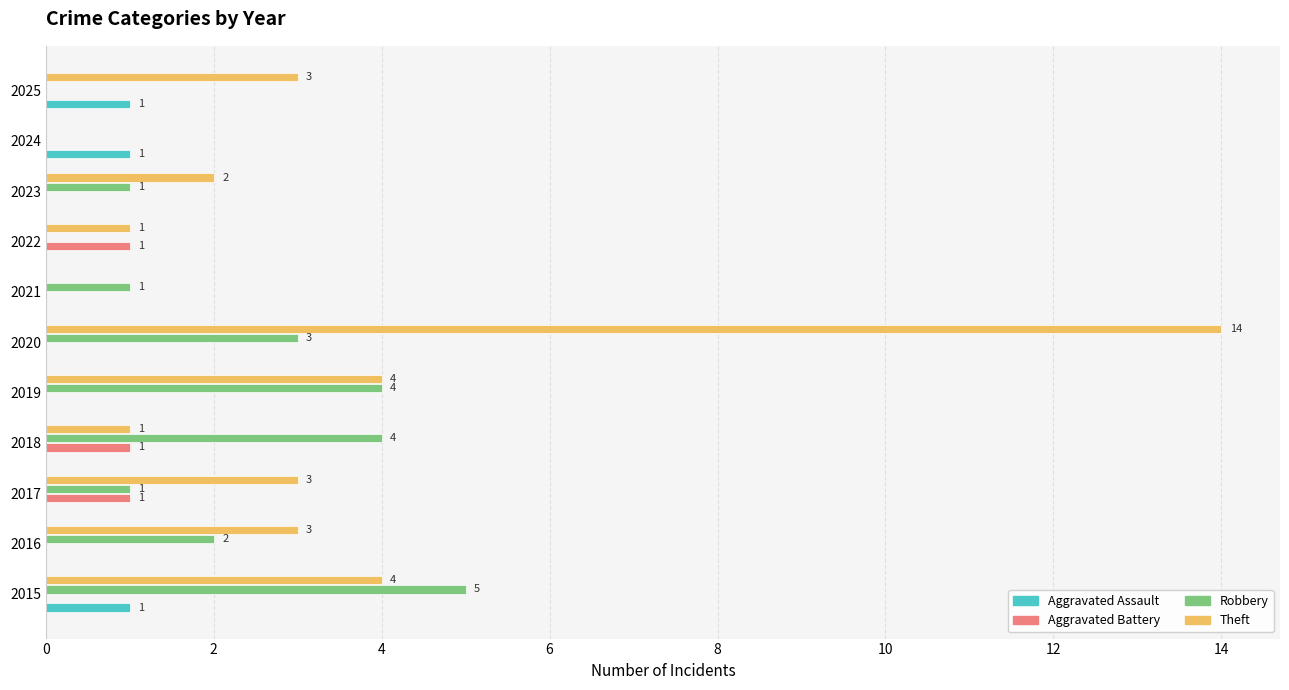

What is the greatest value displayed?

14